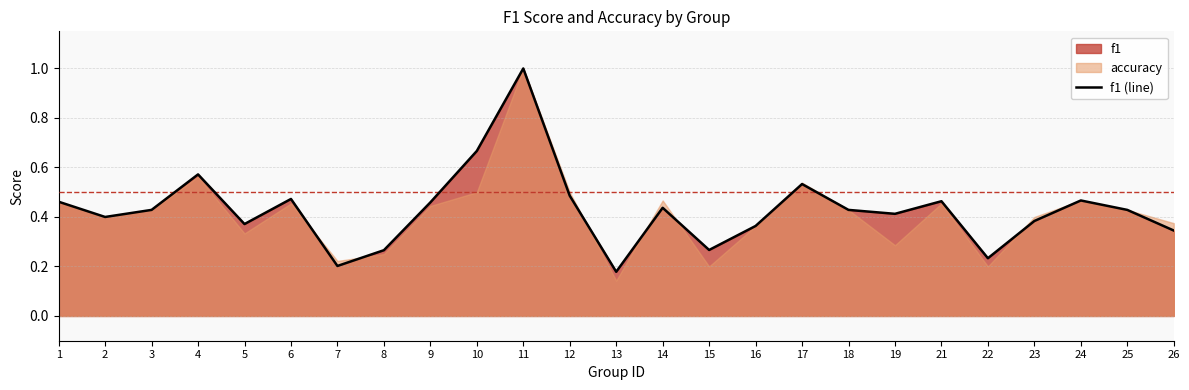

Is it true that the value at 25 is 0.2?

False